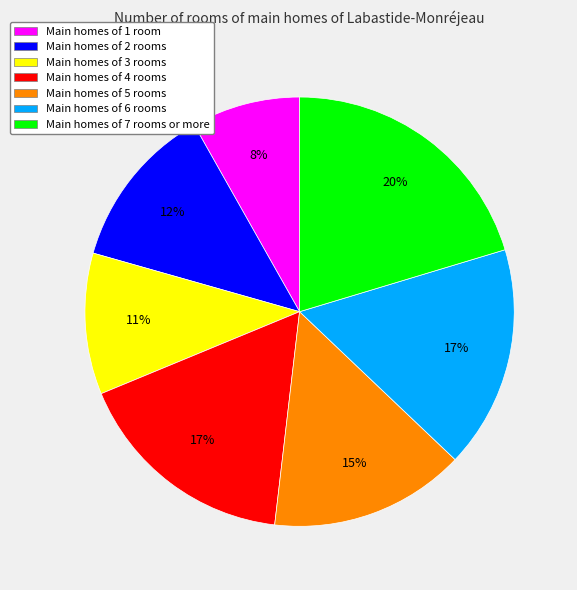

The Main homes of 5 rooms slice represents 23% of the pie. True or false?

False